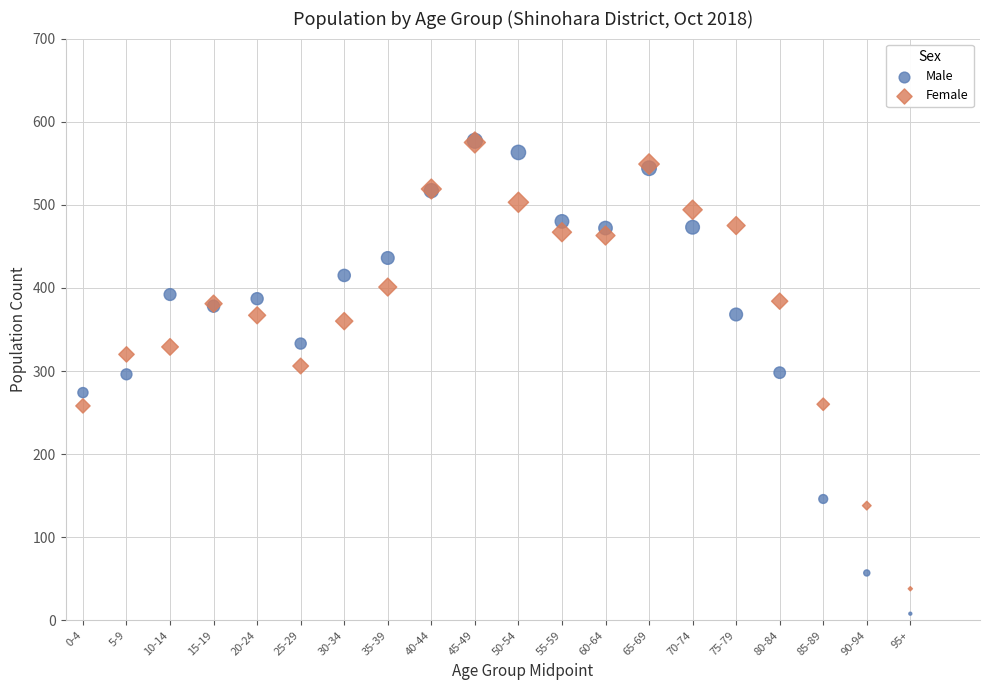

What are all the series names shown in the legend?

Male, Female